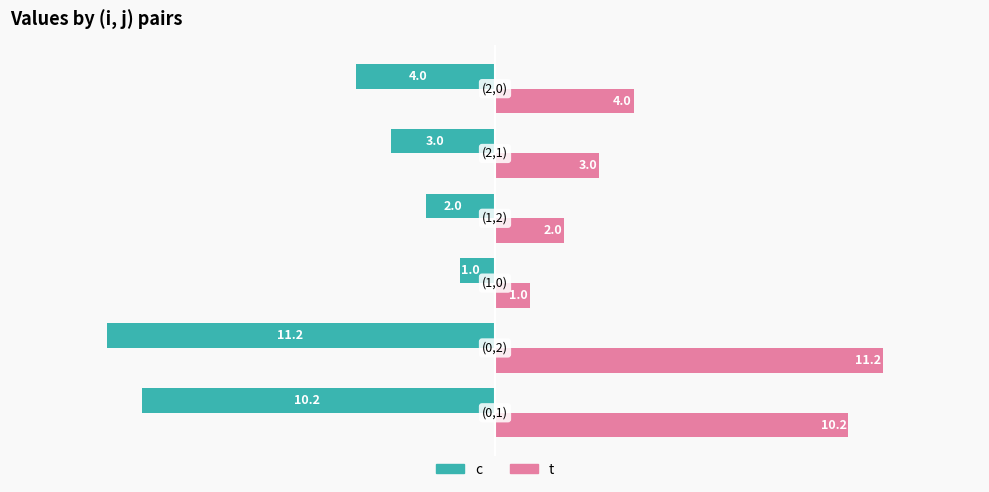

Which series has the largest total across all categories?

t